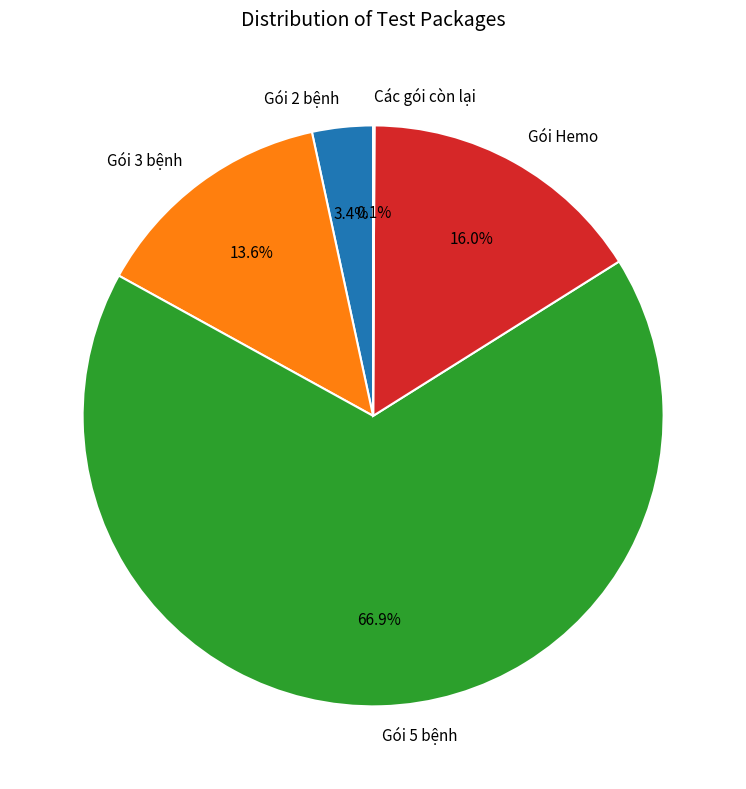

Which category has the biggest portion of the pie?

Gói 5 bệnh